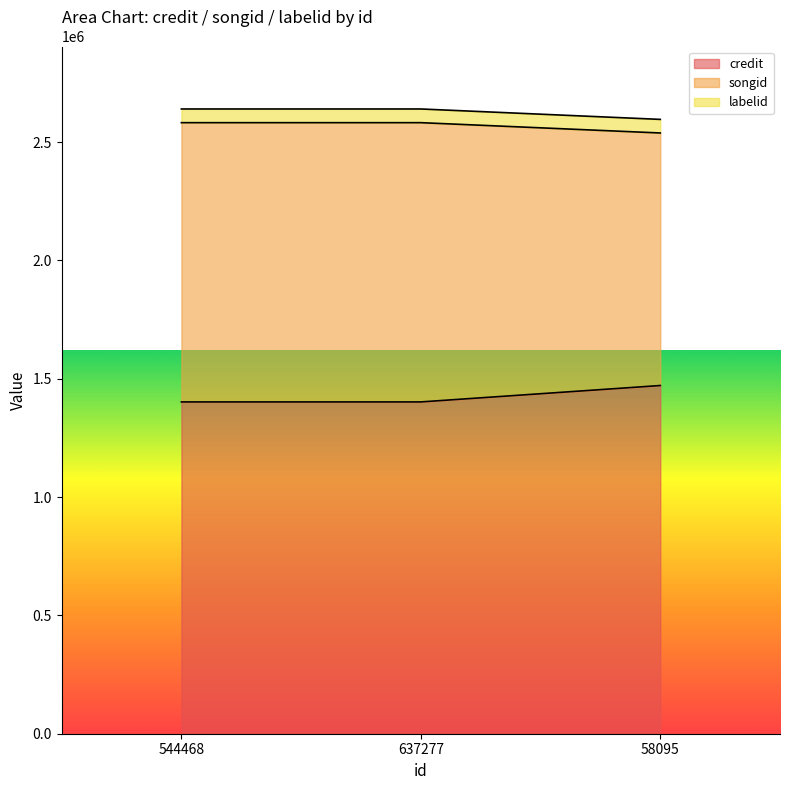

Reading left to right, extract all data points from this chart.

credit: 544468=1401980	637277=1401980	58095=1471281
songid: 544468=2581956	637277=2581956	58095=2538374
labelid: 544468=2639801	637277=2639801	58095=2595773